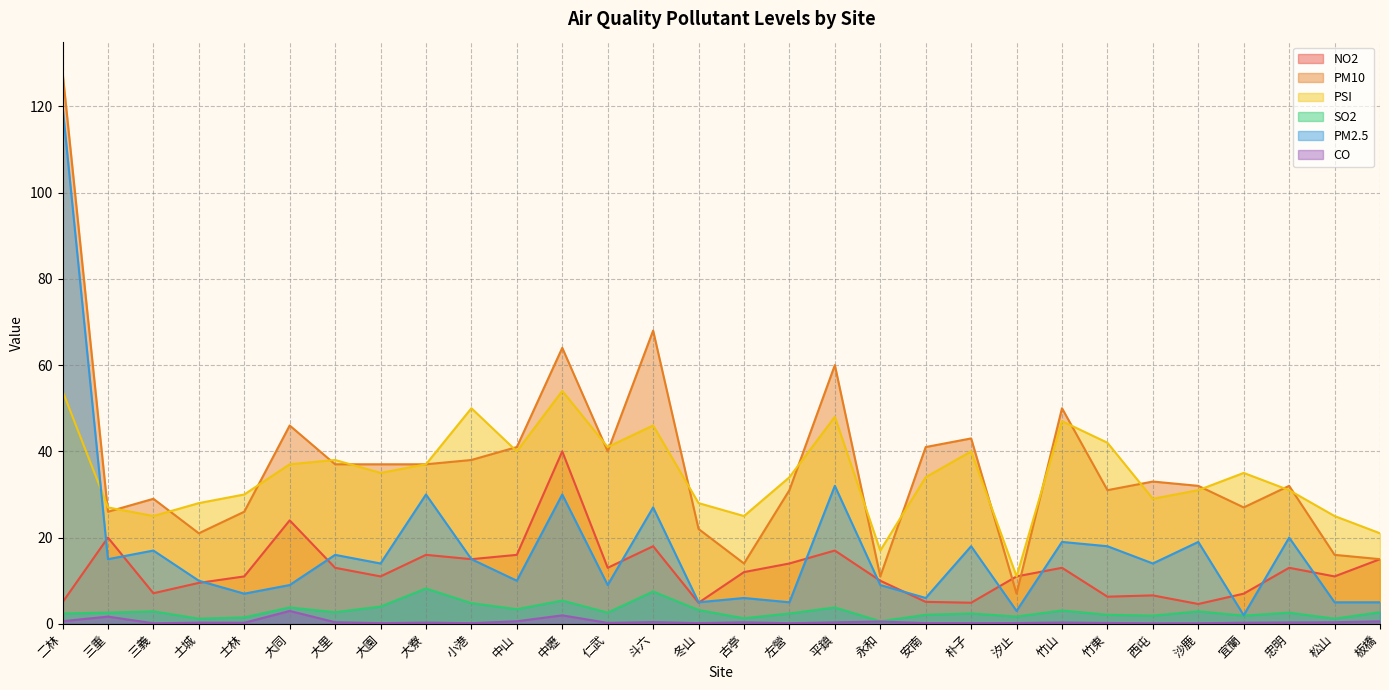

True or false: PM2.5 and SO2 cross at least once.

False